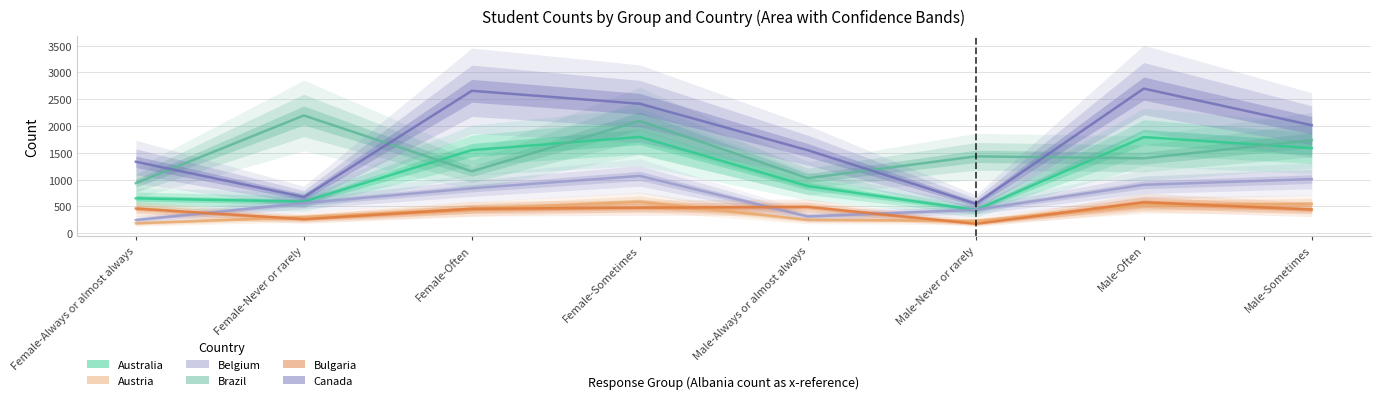

How many data points in Brazil are above 1434?

3